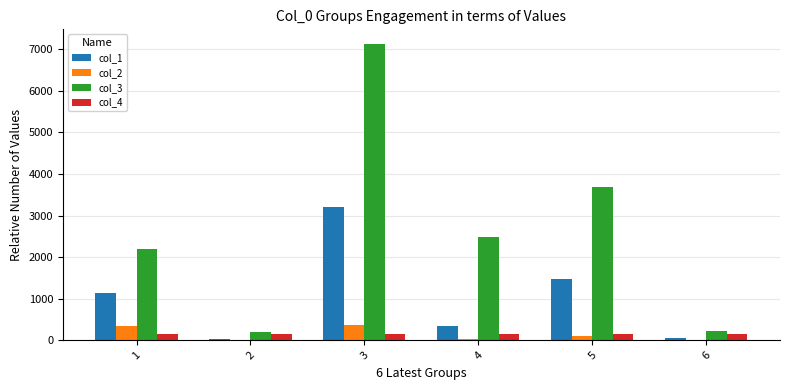

The value of col_3 at 1 is 3371.2. True or false?

False